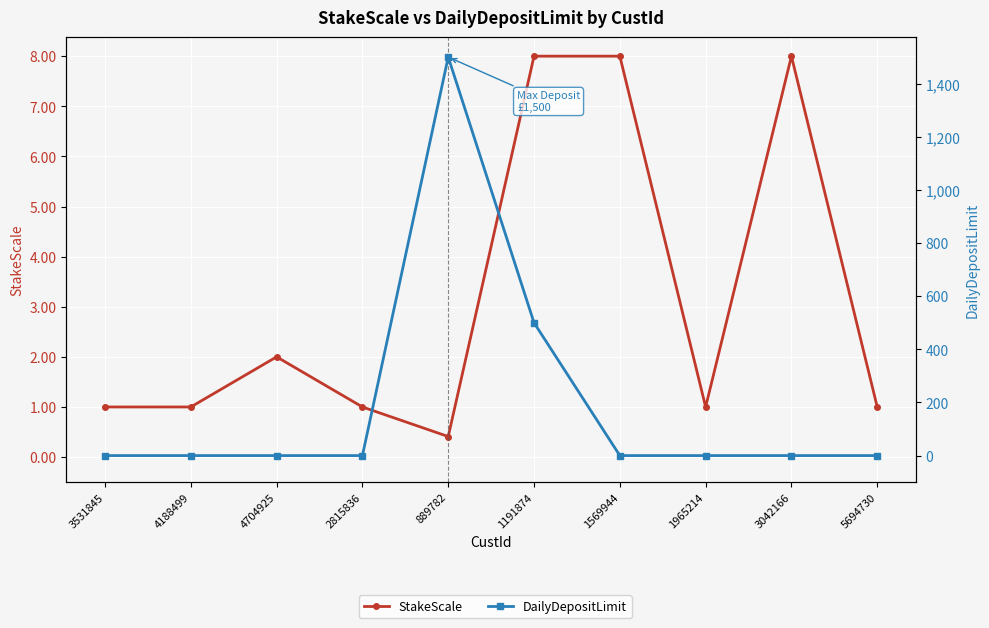

Reading left to right, list all the values displayed in this chart.

StakeScale: 3531845=1.0	4188499=1.0	4704925=2.0	2815836=1.0	889782=0.4	1191874=8.0	1569944=8.0	1965214=1.0	3042166=8.0	5694730=1.0
DailyDepositLimit: 3531845=0.0	4188499=0.0	4704925=0.0	2815836=0.0	889782=1500.0	1191874=500.0	1569944=0.0	1965214=0.0	3042166=0.0	5694730=0.0